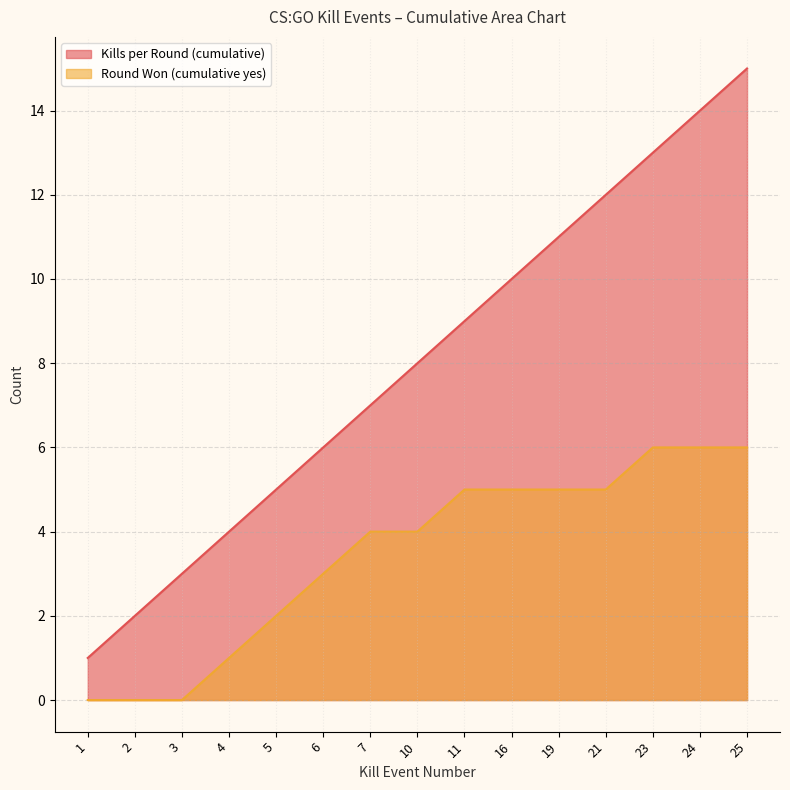

What is the difference between the maximum and minimum values in the Round Won (cumulative yes) series?

6